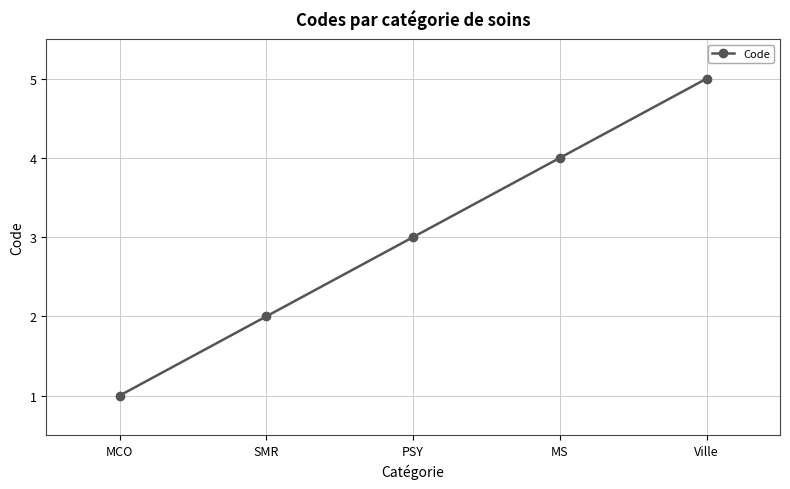

What is the difference between the maximum and minimum values?

4